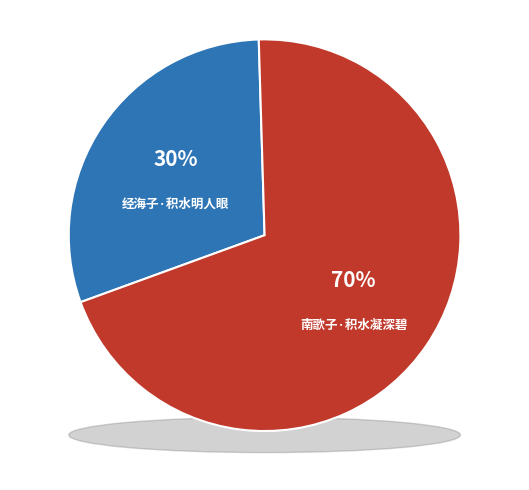

How many slices are in this pie chart?

2